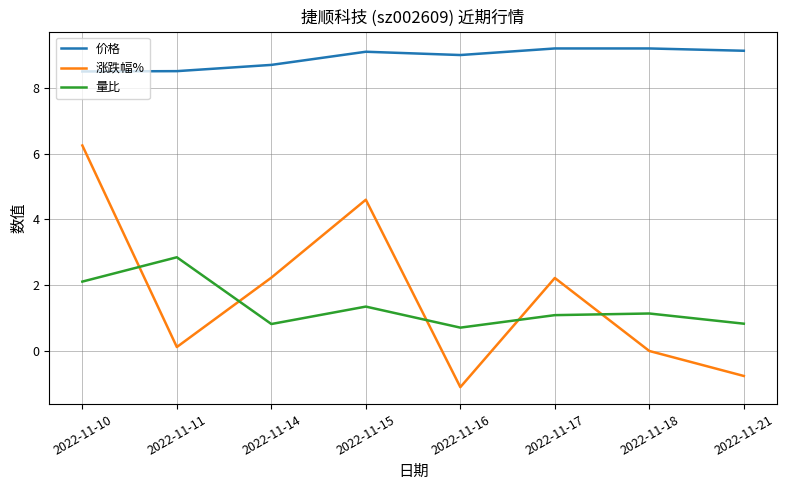

True or false: 量比 has a value of 1.1 at 2022-11-18.

True